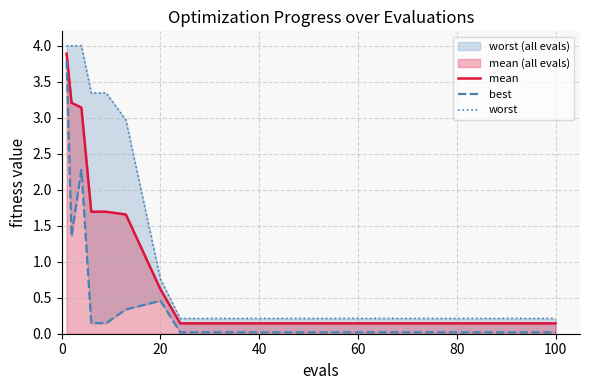

List the series in order of their peak value, lowest first.

best, mean, worst